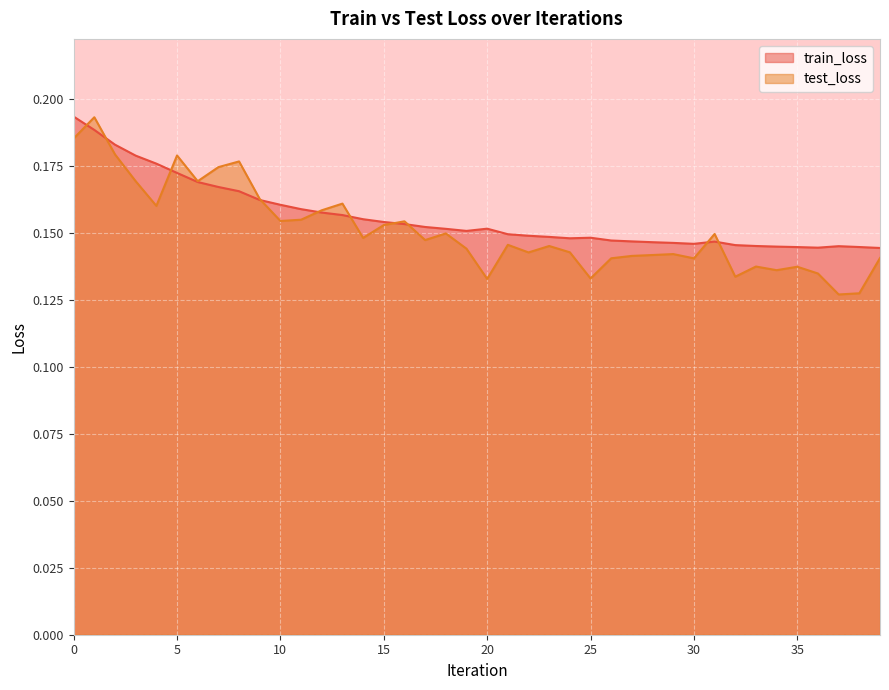

Rank the series by their average value, from highest to lowest.

train_loss, test_loss